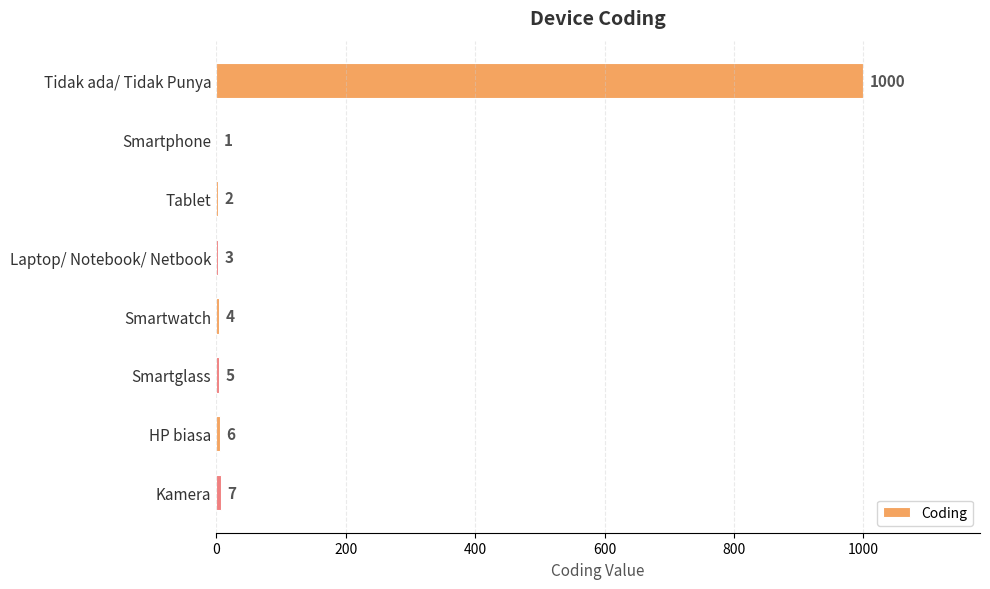

What is the sum of the values at Smartwatch and HP biasa?

10